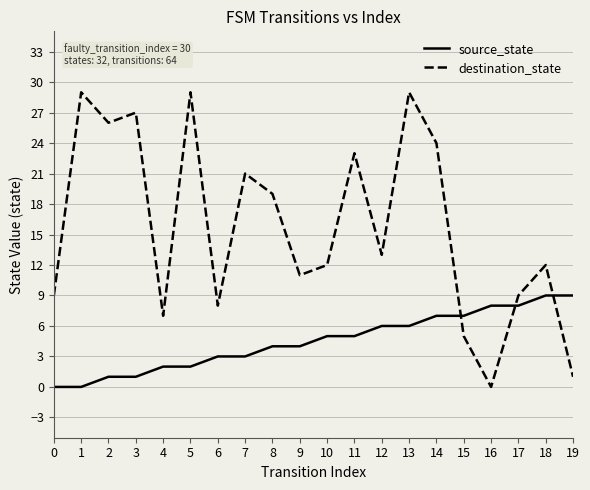

How many source_state values are between 2 and 7?

12